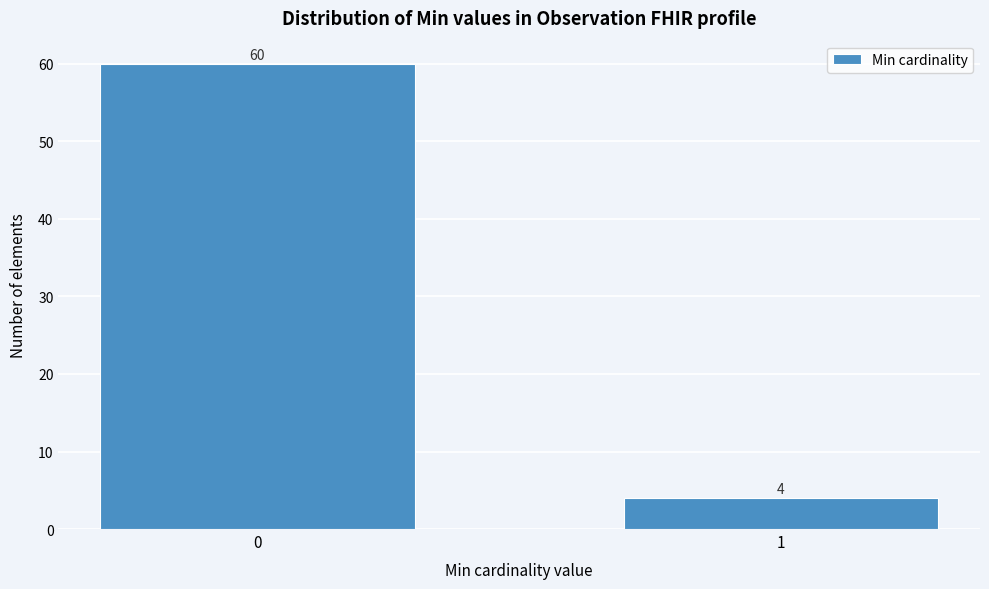

Reading right to left, transcribe all the data shown in this chart.

4	60